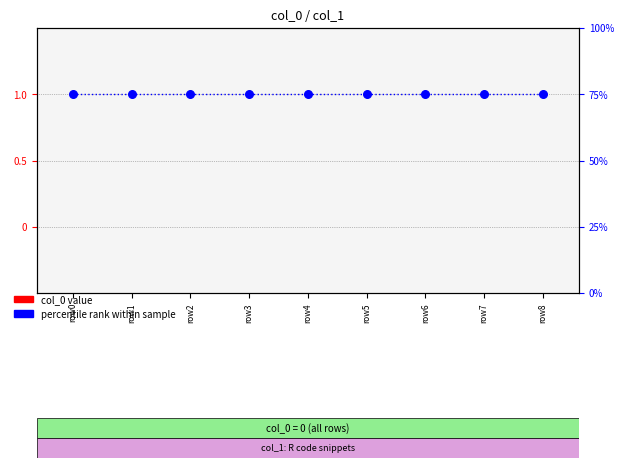

At which category is the sum across all series the highest?

row0